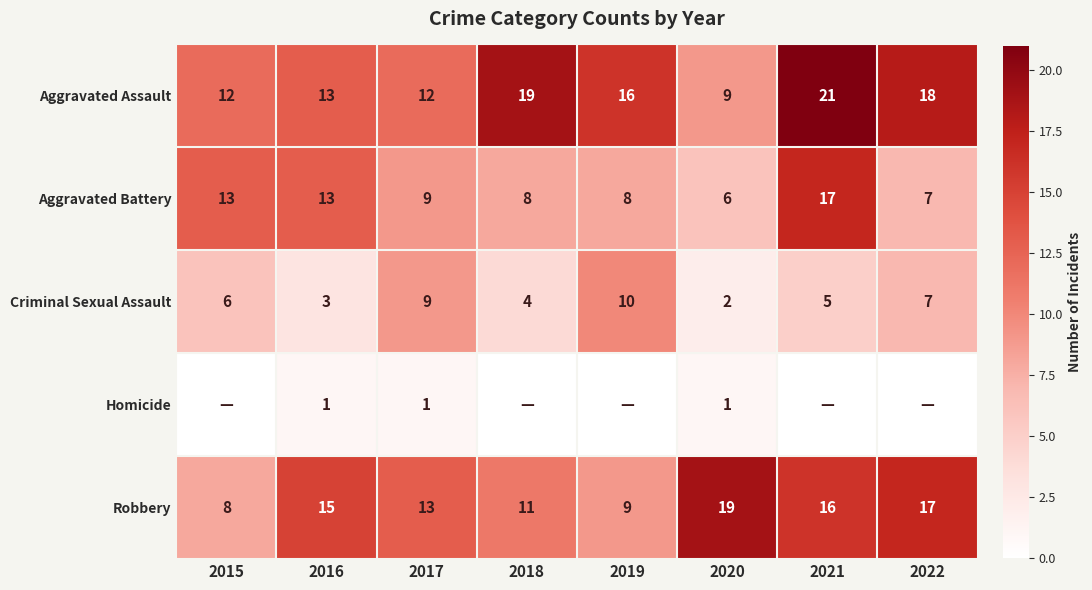

How many values in the Aggravated Battery series are below 9?

4